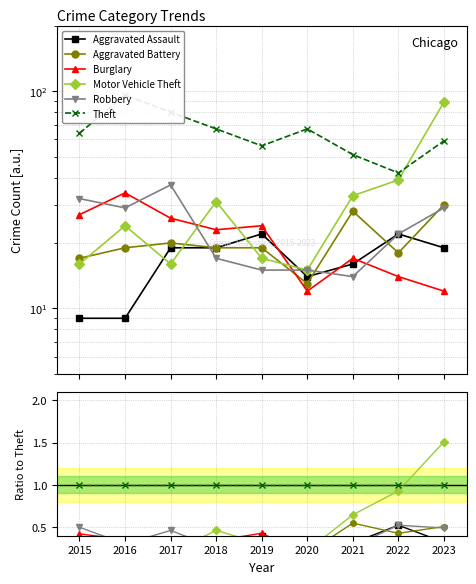

Which series has the widest spread of values?

Motor Vehicle Theft